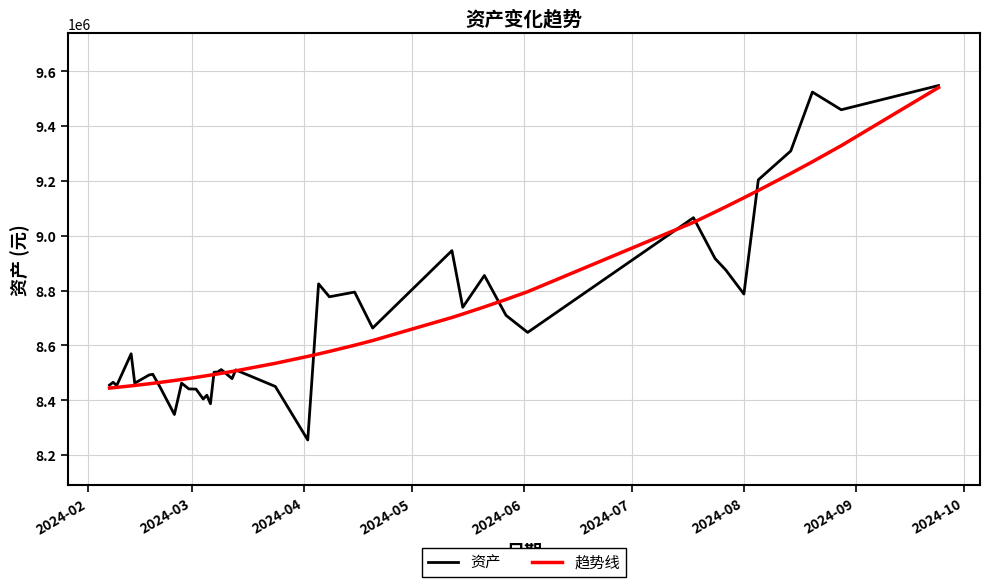

What is the minimum value shown in the chart?

8255165.0